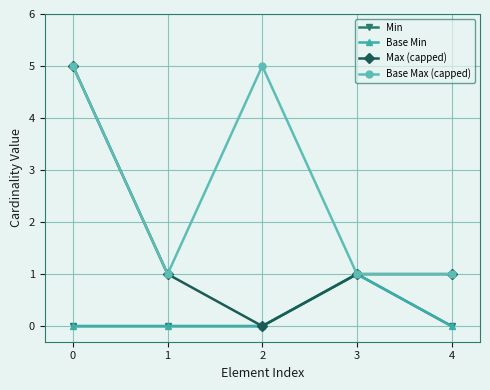

True or false: Max (capped) and Base Min intersect in this chart.

False